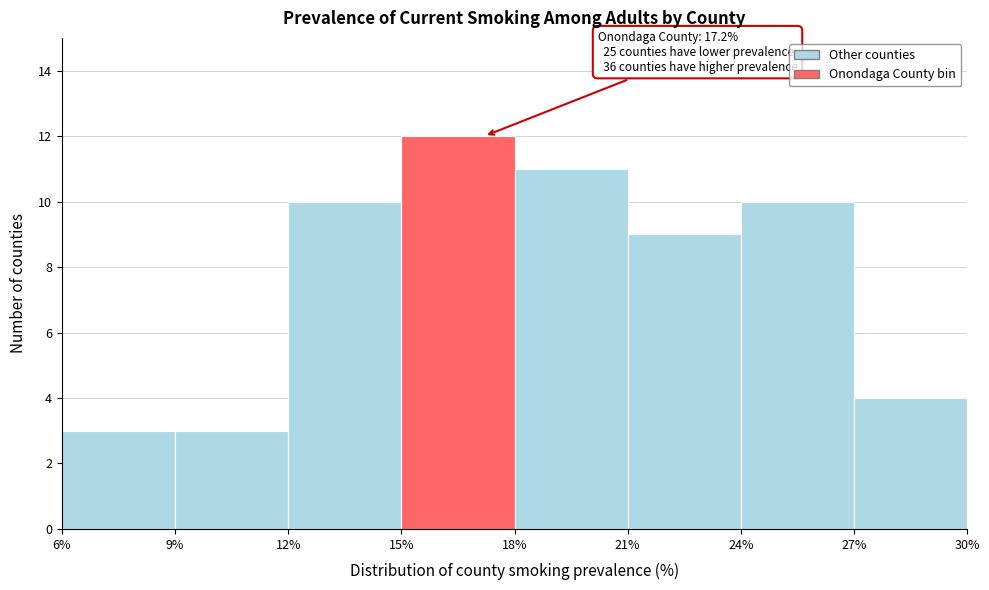

Which range on the x-axis has the tallest bar?

15% to 18%